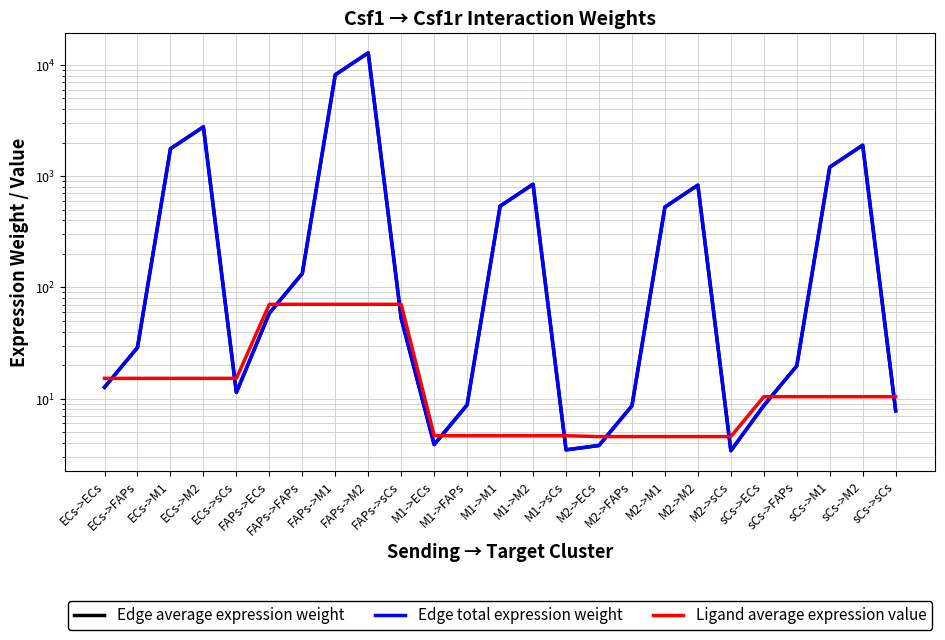

How many lines are shown in the chart?

3